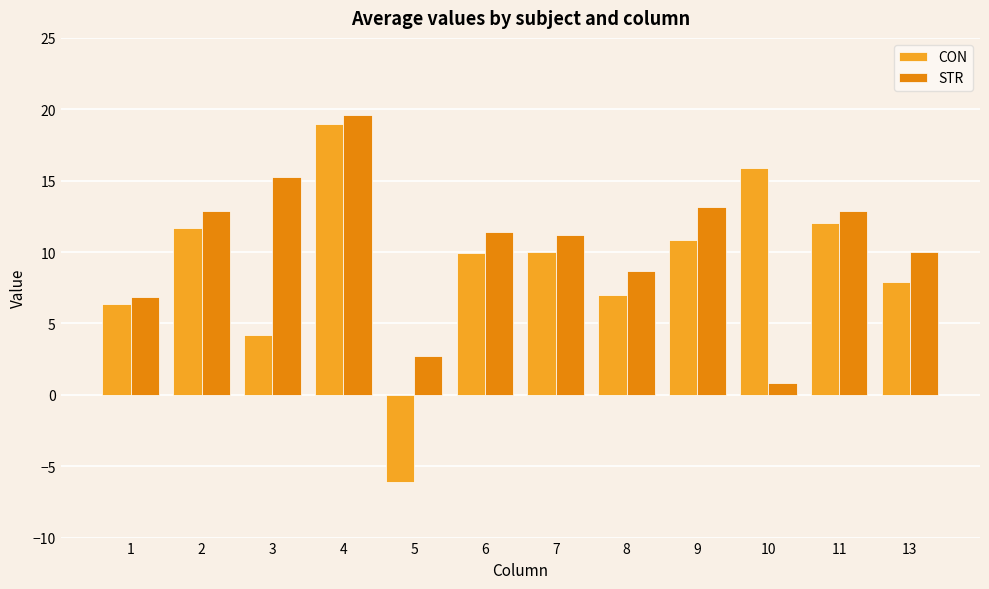

What is the difference between the maximum and second lowest values in the CON series?

14.7